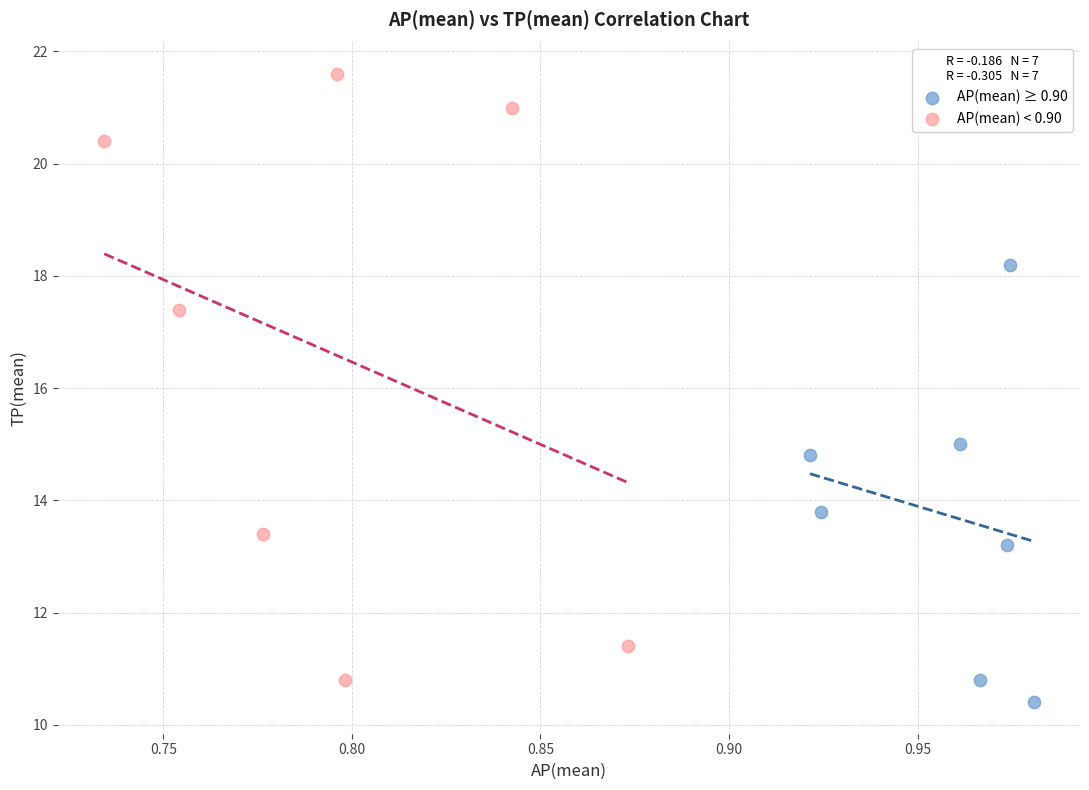

Which series has the widest spread of Y values?

AP(mean) < 0.90